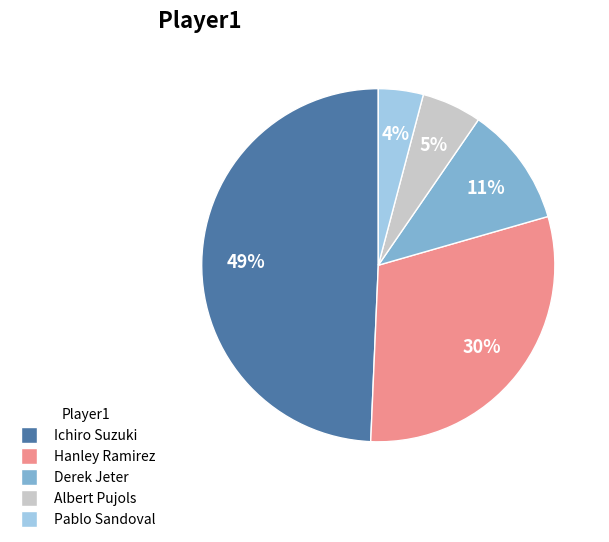

How many slices are in this pie chart?

5